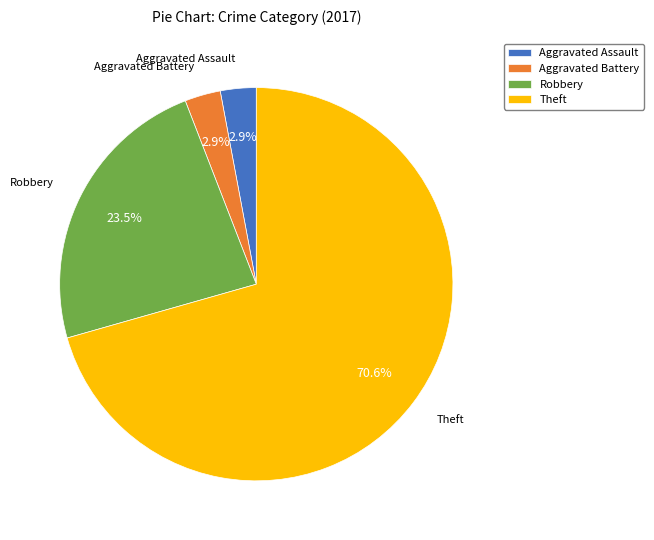

What portion of the pie excludes Robbery?

76.5%